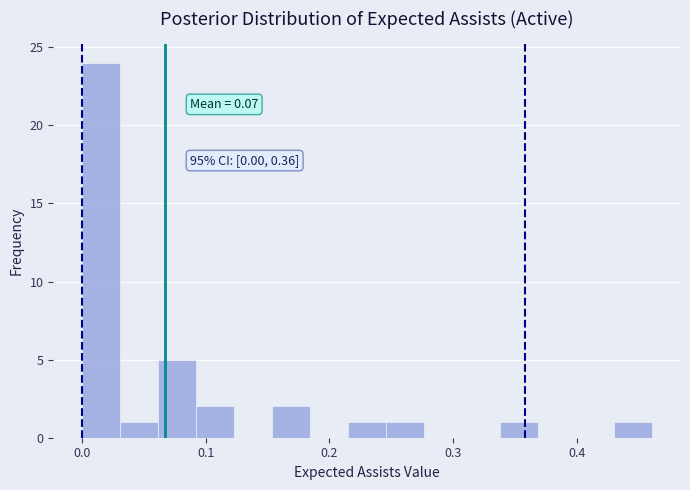

Read against the x-axis, roughly where is the centre of the tallest bar?

0.02